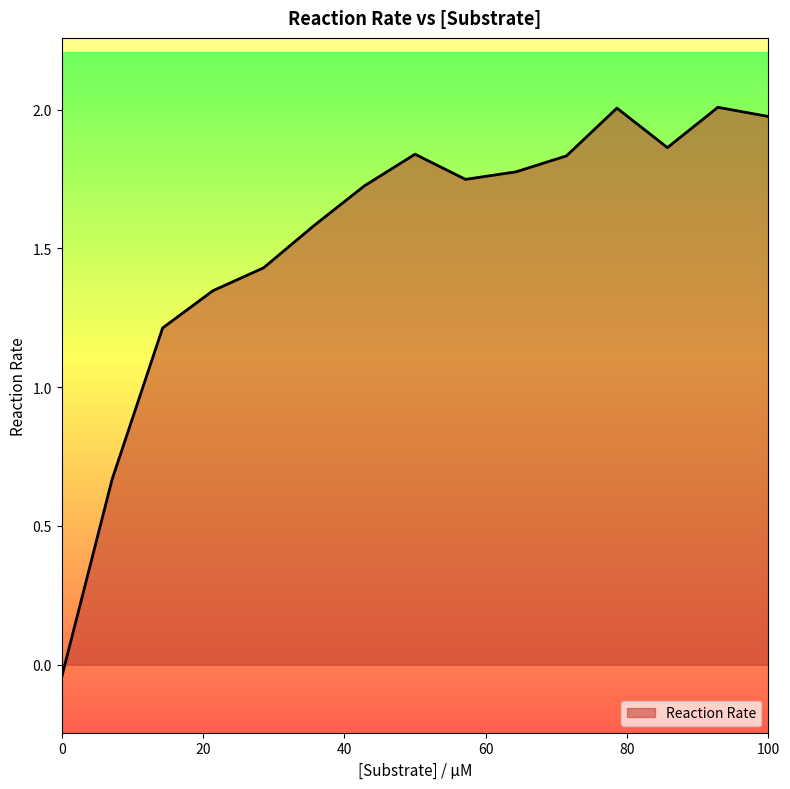

What is the greatest value displayed?

2.0